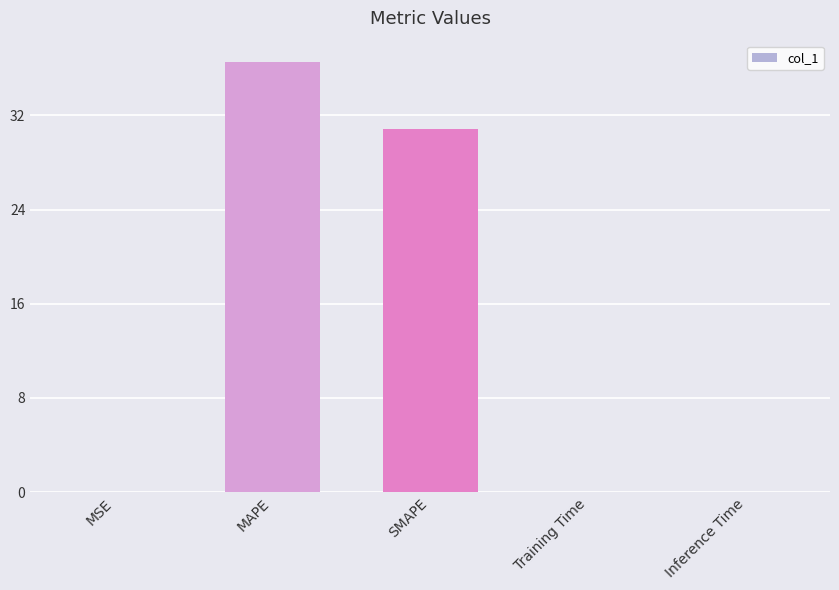

Which category has the highest value across all series?

MAPE